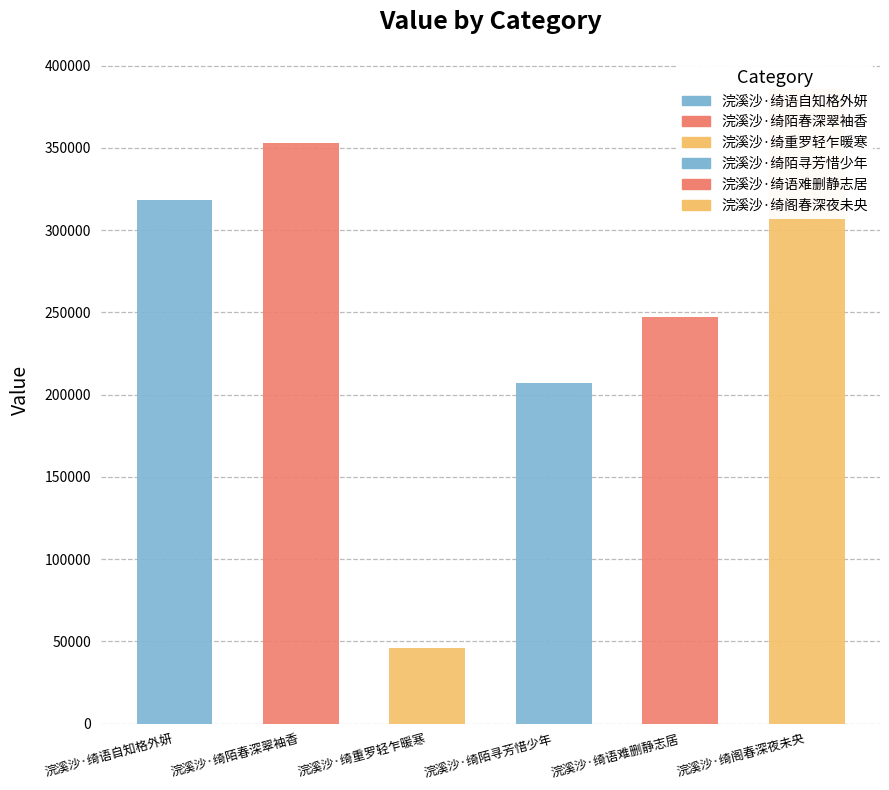

What is the label of the 4th bar from the right?

浣溪沙·绮重罗轻乍暖寒